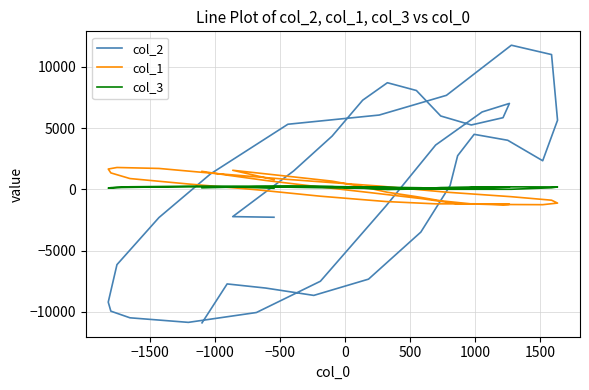

Rank the series by their maximum value, from highest to lowest.

col_2, col_1, col_3